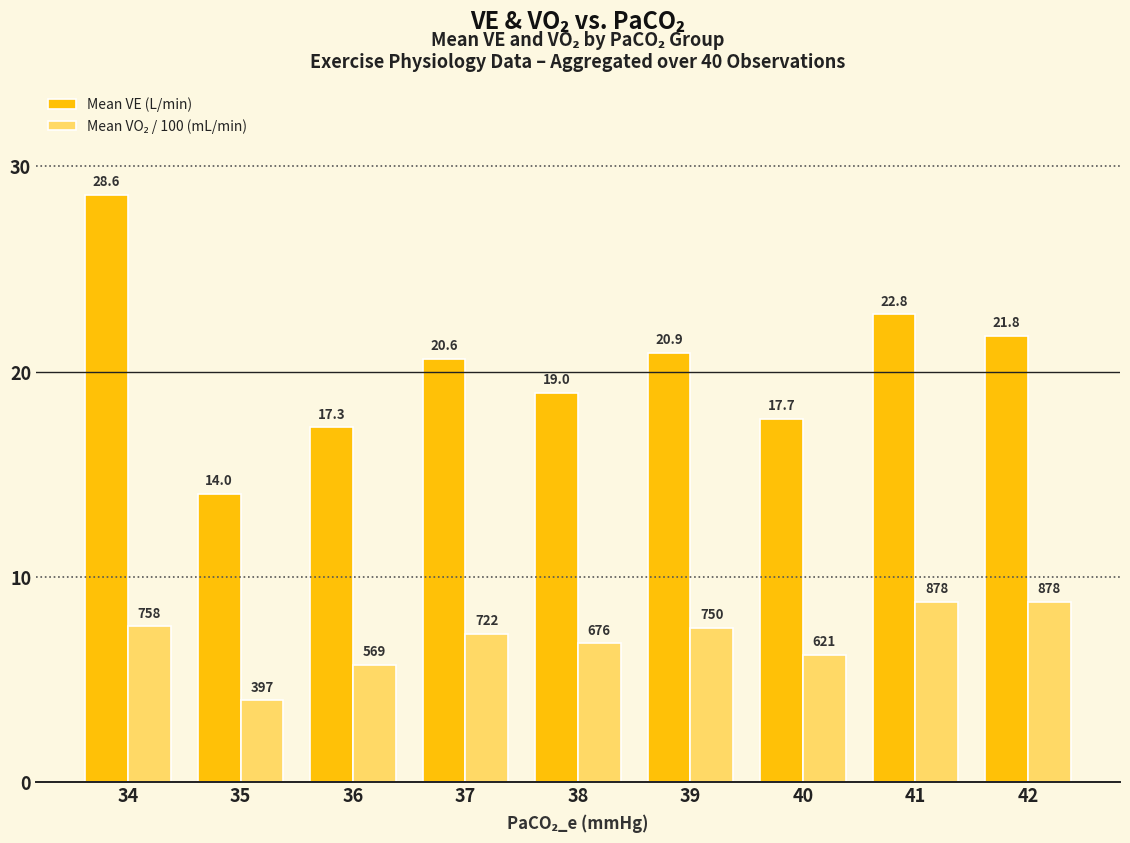

Which series has the widest spread of values?

Mean VE (L/min)